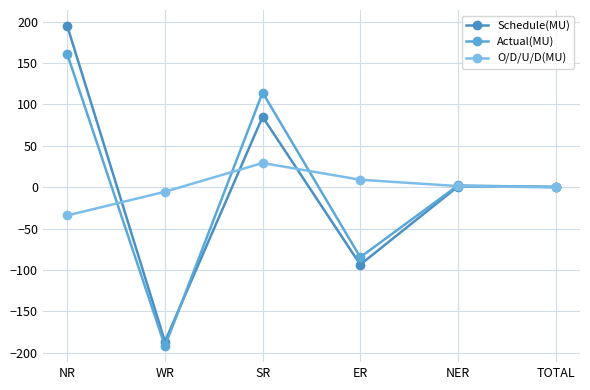

How many series are shown in this chart?

3